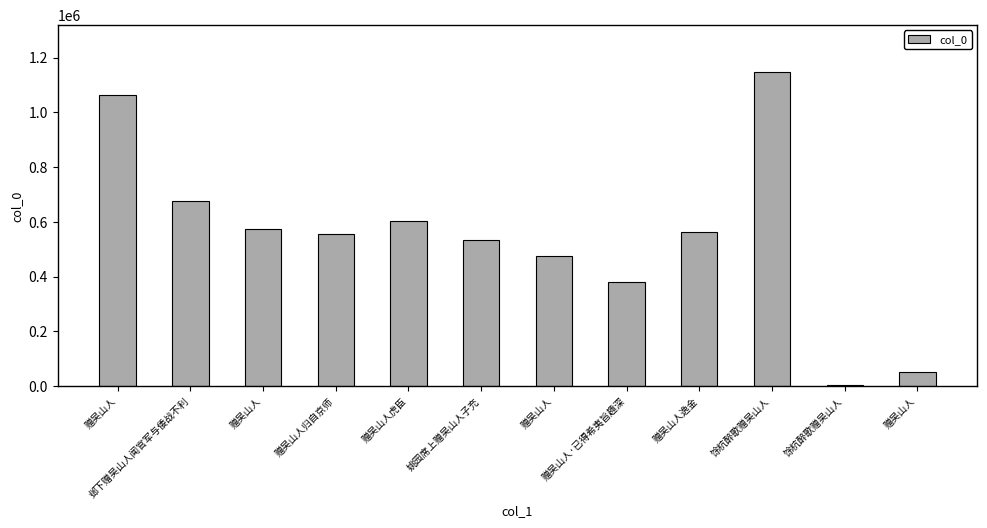

How many distinct data groups are displayed?

1